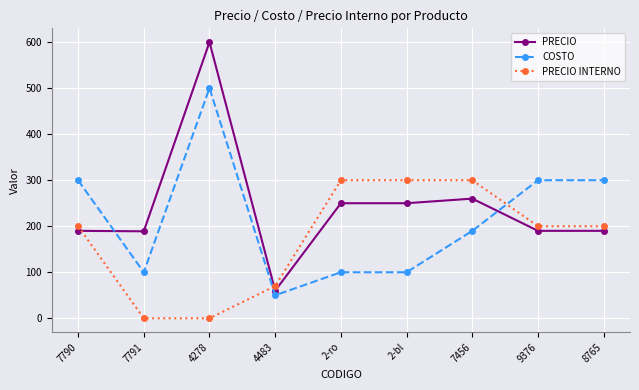

Where is the first local maximum for COSTO?

4278